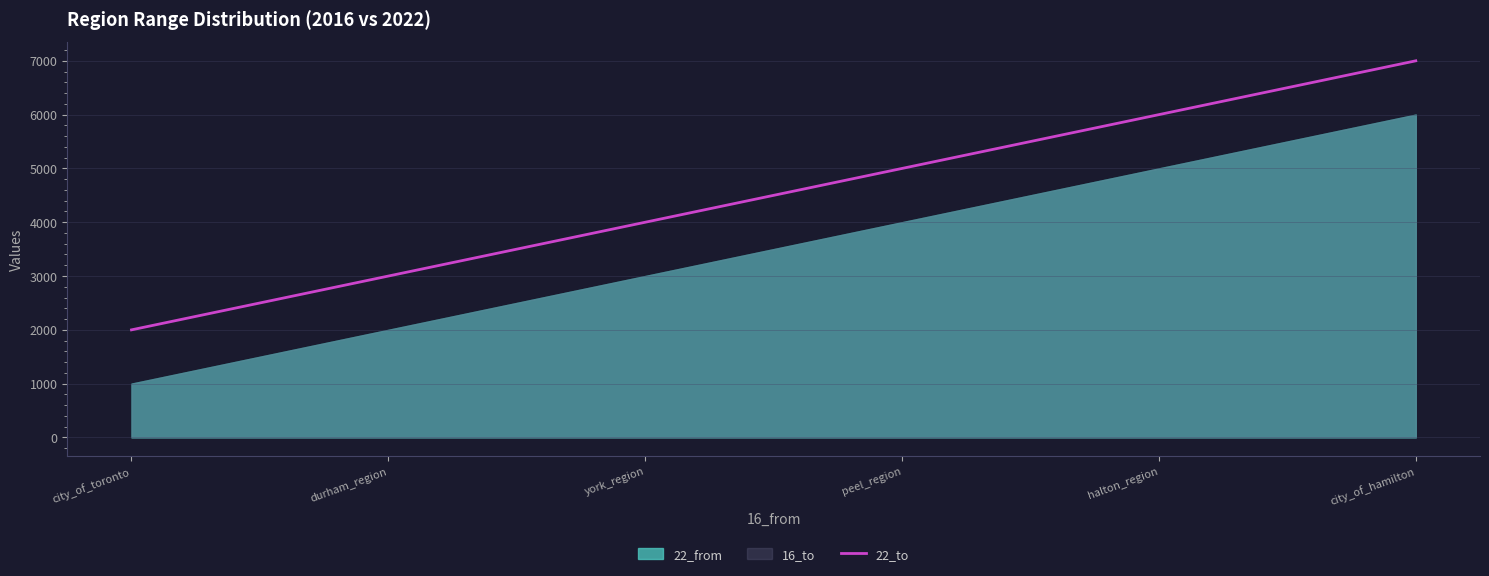

At which label does the data first exceed 4999?

halton_region